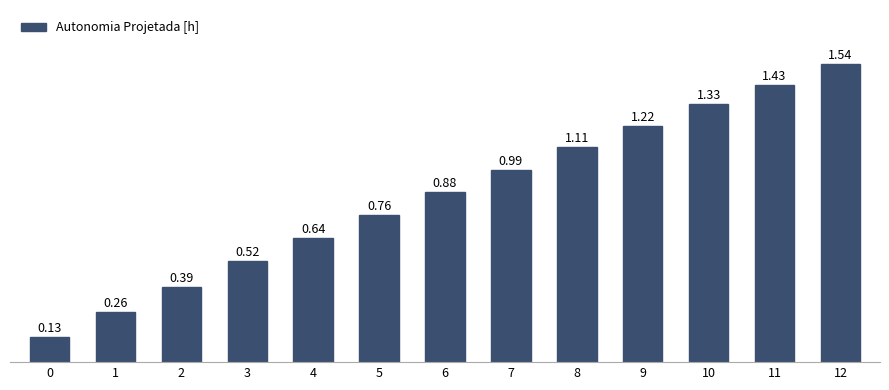

Which has a higher value, 2 or 7?

7